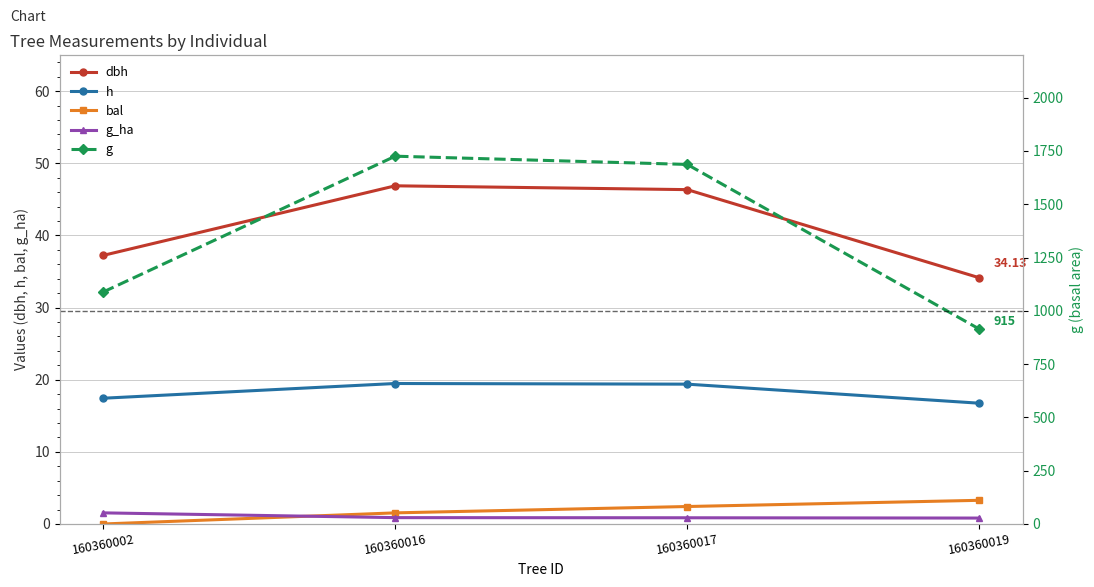

Which series has the largest total across all categories?

g